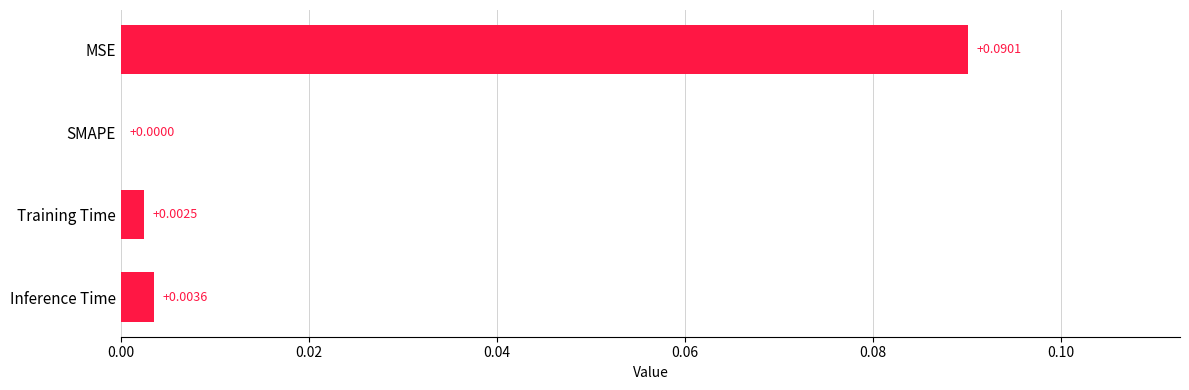

Between Inference Time and SMAPE, which is larger?

Inference Time